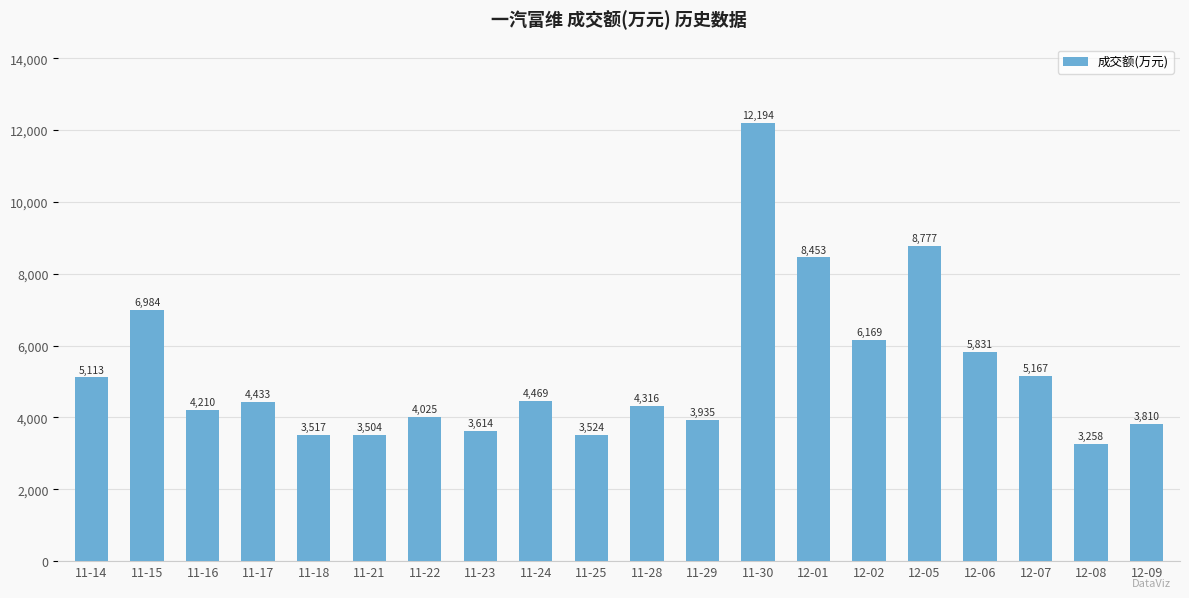

What is the change in value from 11-18 to 11-24?

+952